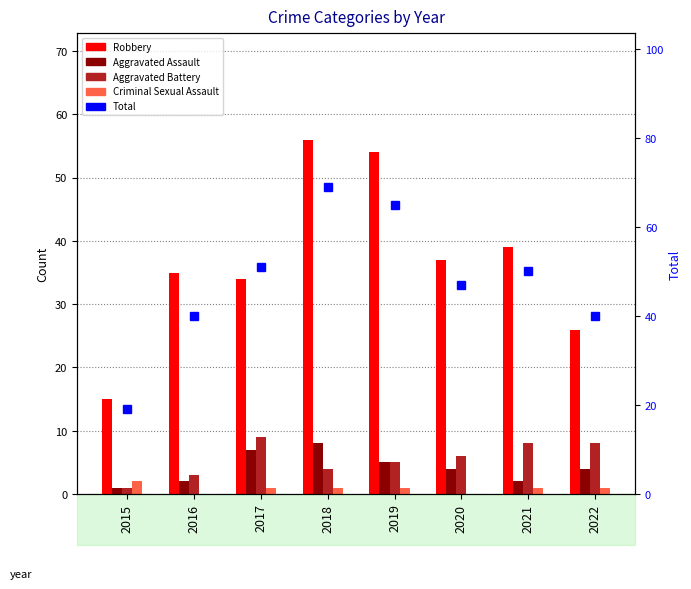

What is the value of the Total bar at the 8th from the left?

40